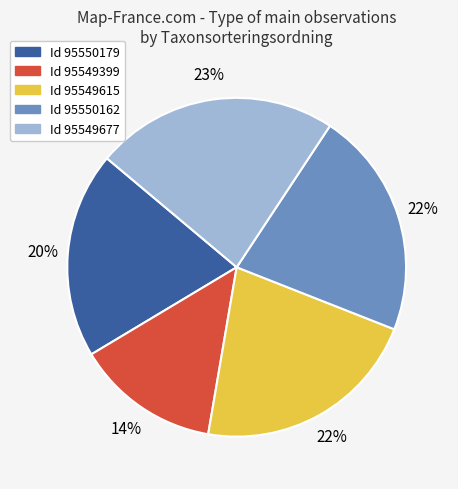

Is there any slice that represents more than half of the pie?

No